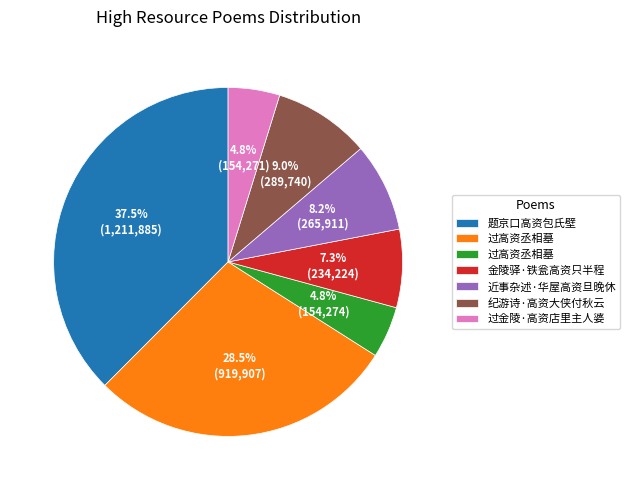

Does any single category account for the majority?

No